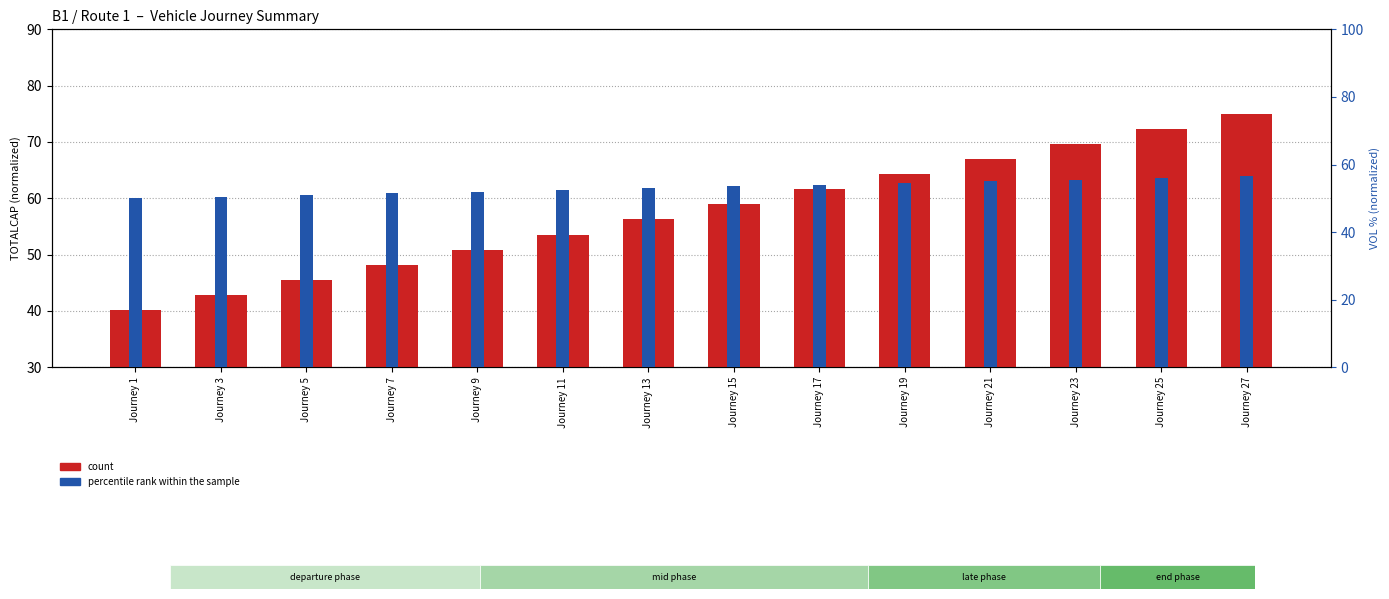

The value of count at Journey 7 is 82.9. True or false?

False